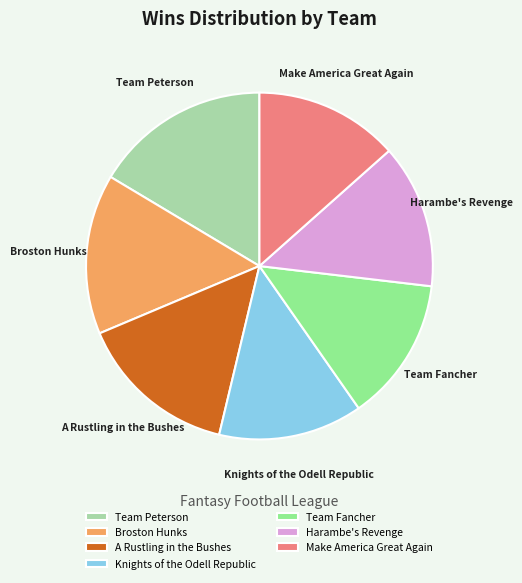

How many segments does this pie chart have?

7